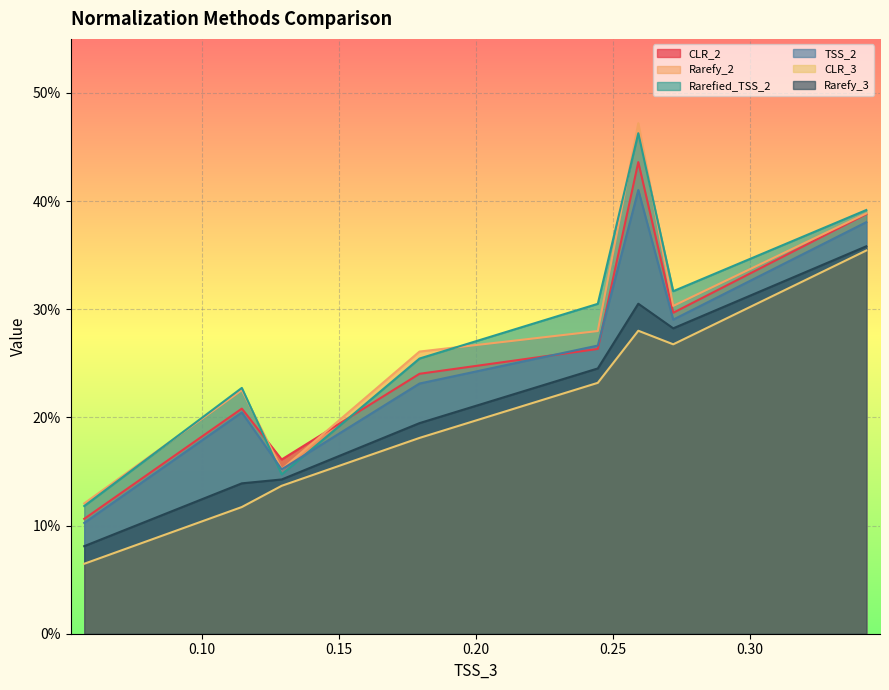

Which series ends up on top after the final intersection of Rarefied_TSS_2 and CLR_2?

Rarefied_TSS_2